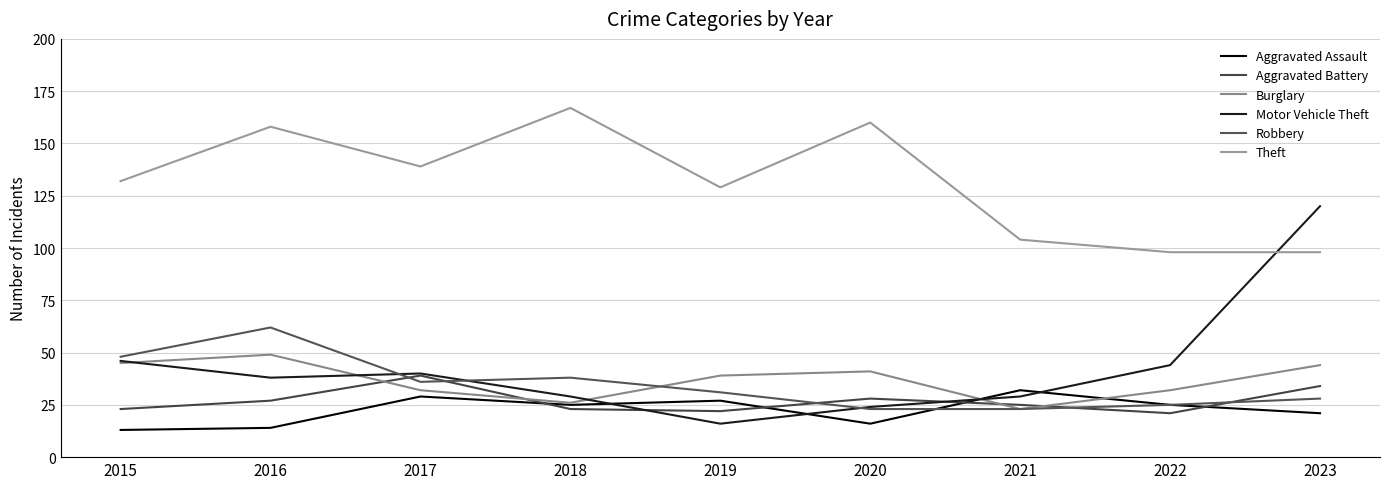

Which has a higher value, 2019 or 2017?

2017